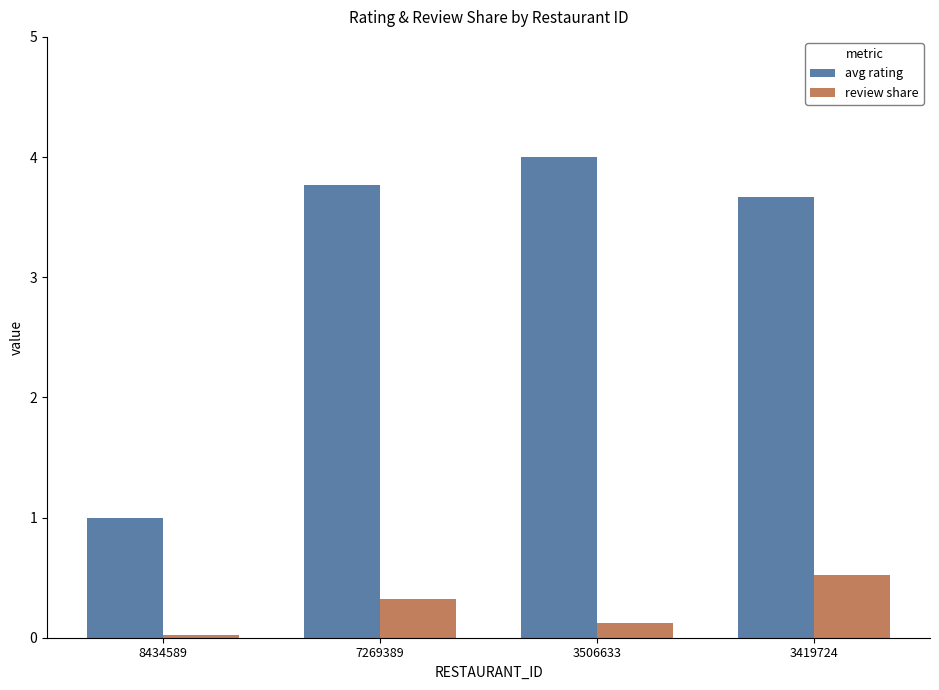

Count the number of data series in this chart.

2